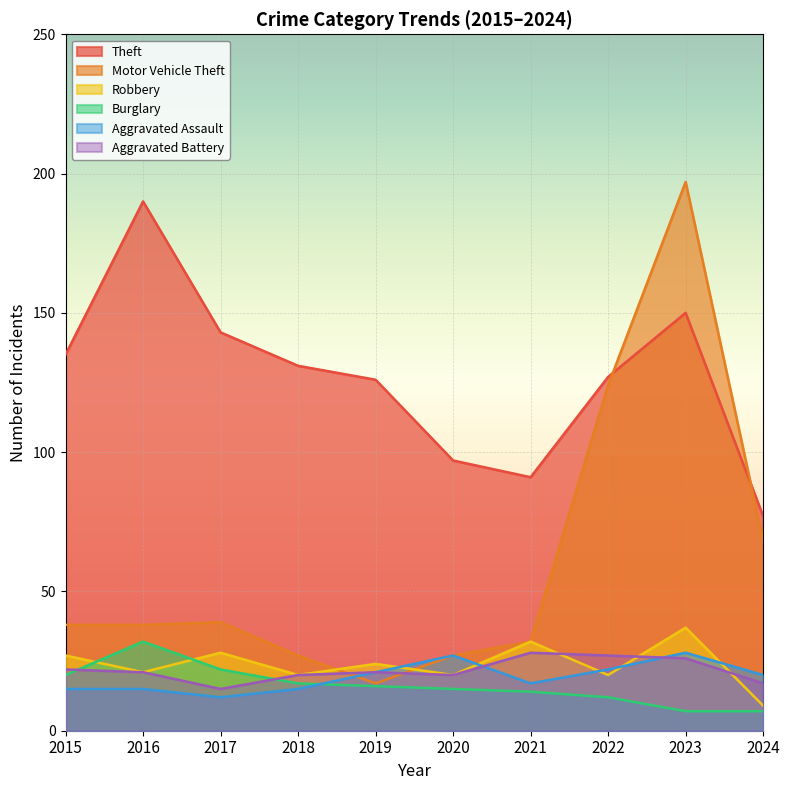

What is the greatest value displayed?

197